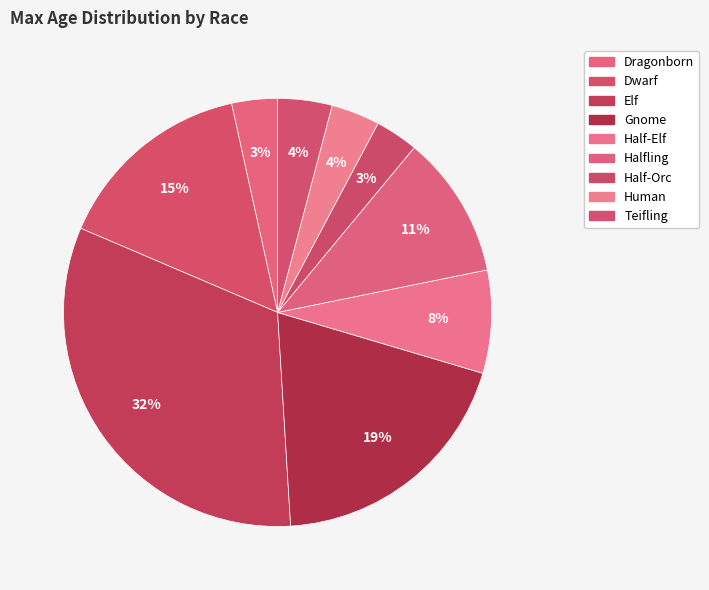

Count the number of slices in the pie.

9